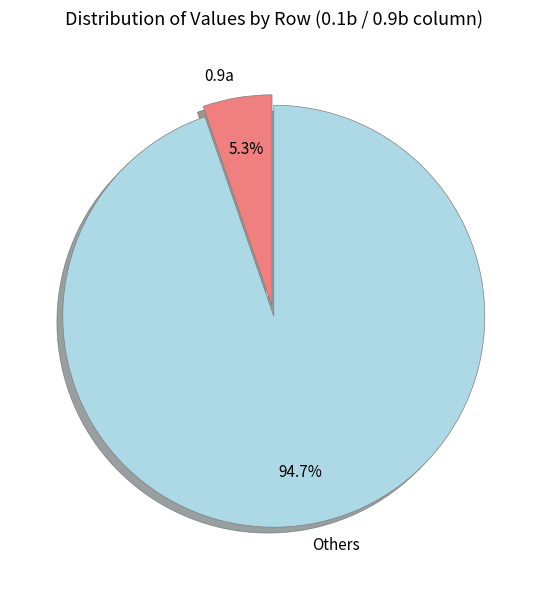

Is there any slice that represents more than half of the pie?

Yes